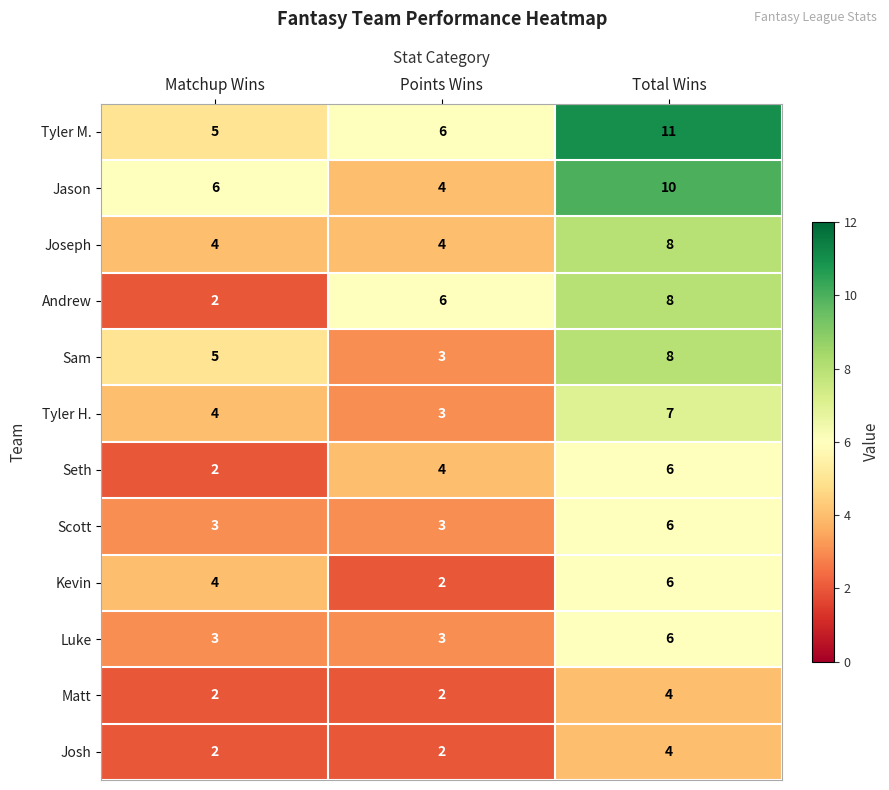

What is the difference between the highest and lowest values at Matchup Wins?

4